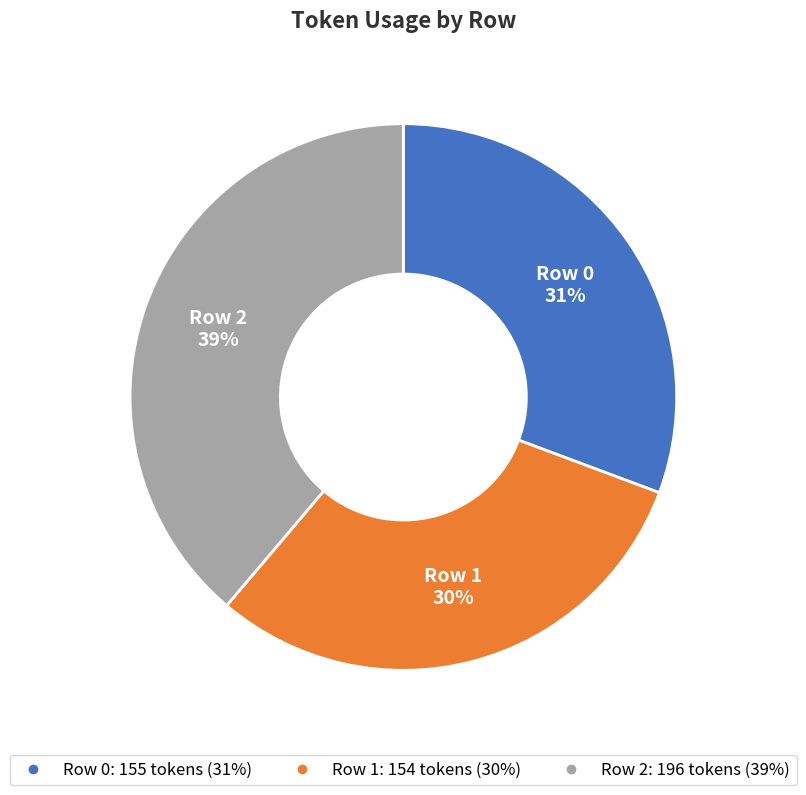

Is there a majority slice in this chart?

No